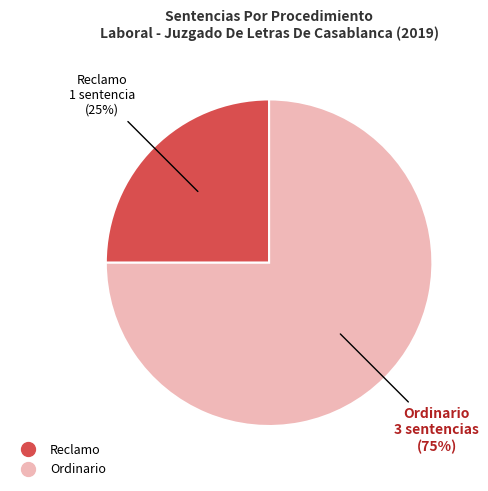

What is the smallest slice in the pie chart?

Reclamo